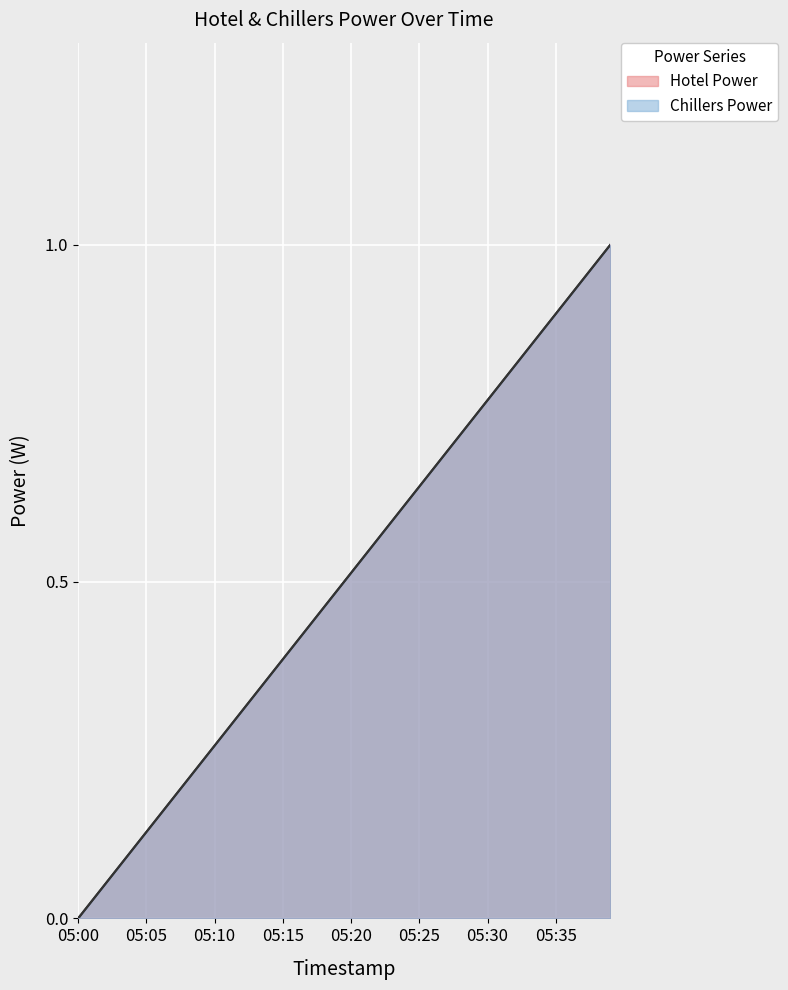

What is the sum of all Chillers Power values?

20.0